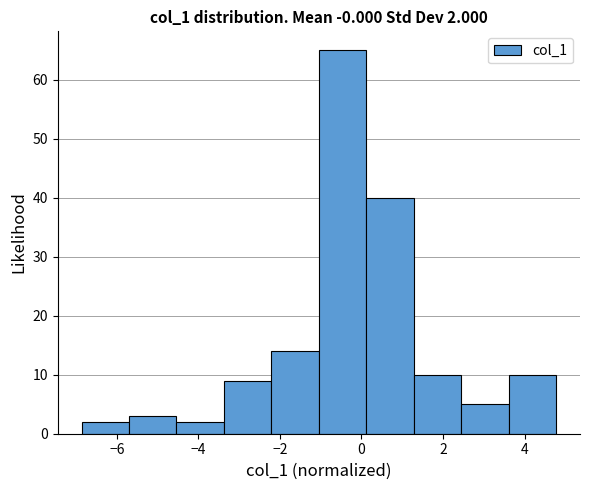

Which range on the x-axis has the tallest bar?

-1.0 to 0.2